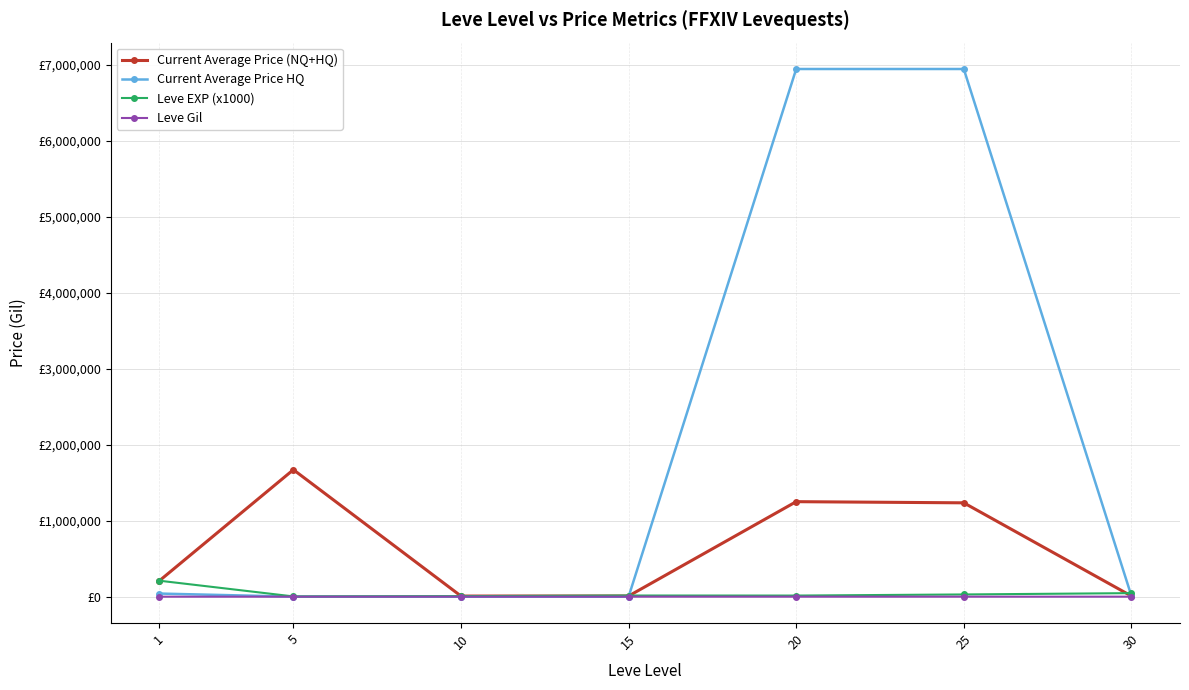

True or false: Current Average Price HQ has a value of 400.1 at 5.

False